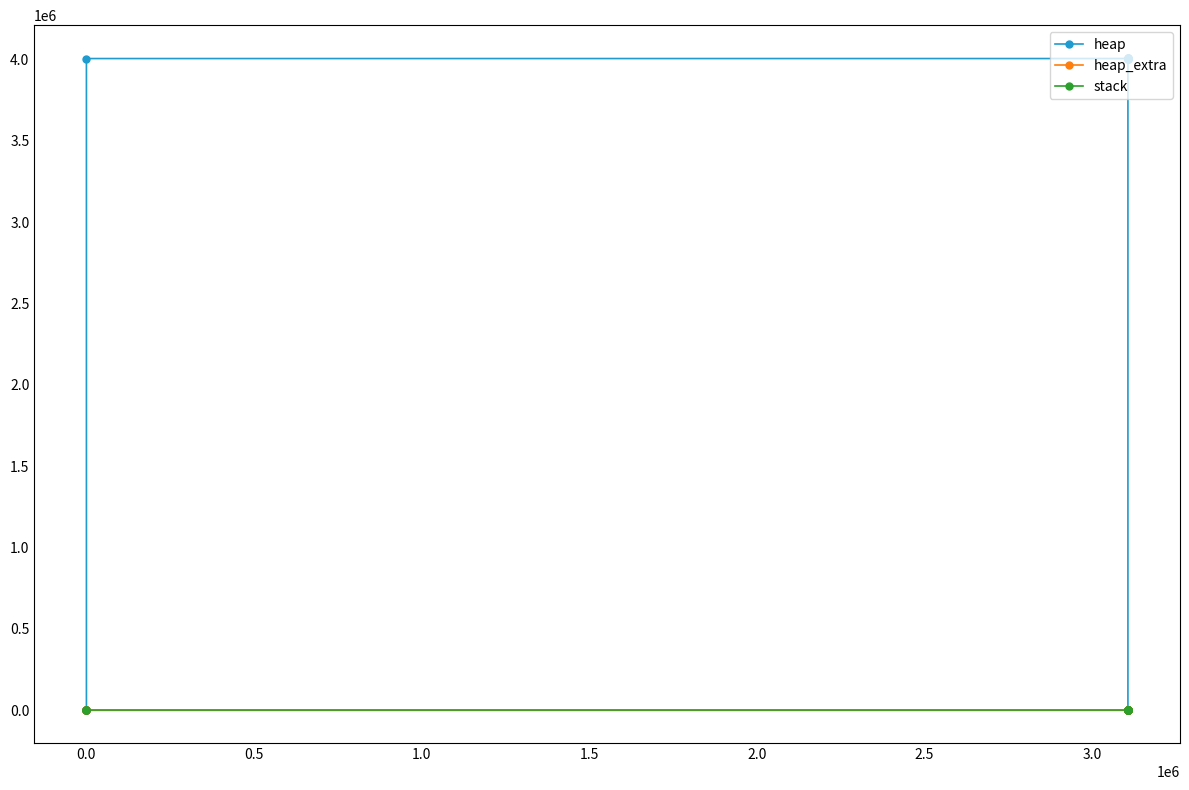

What is the difference between the heap values at 0.0 and 2.5?

4008725